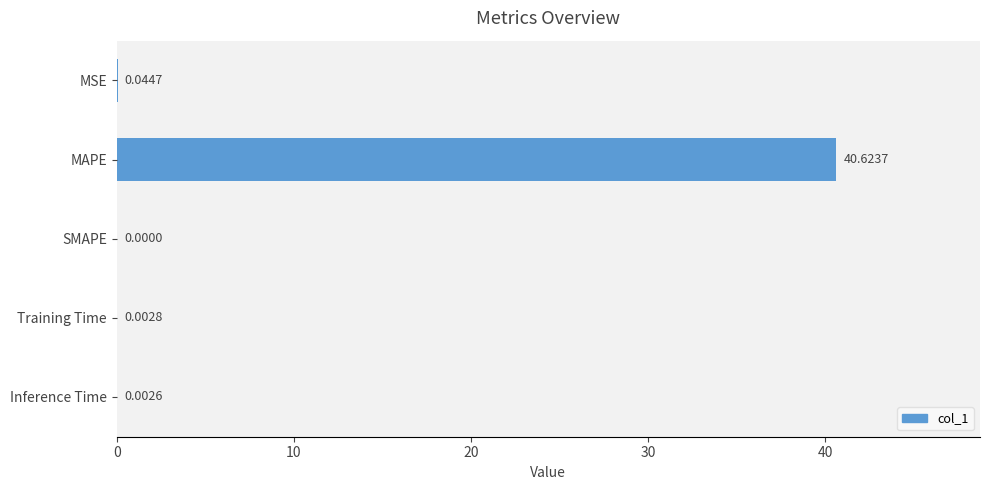

How many categories are shown in the chart?

5